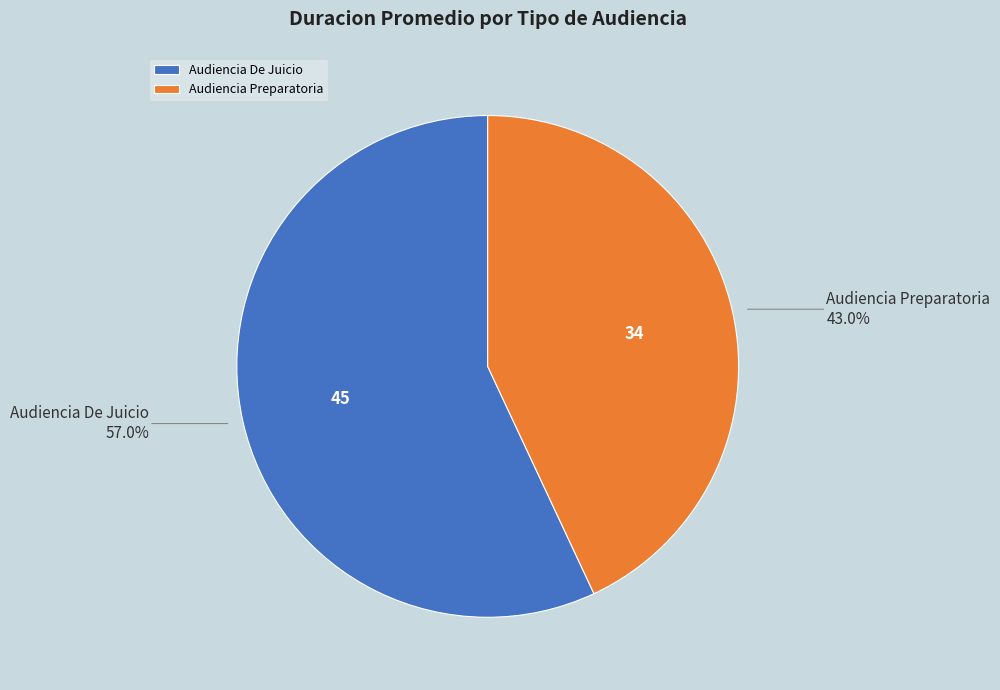

How many segments does this pie chart have?

2